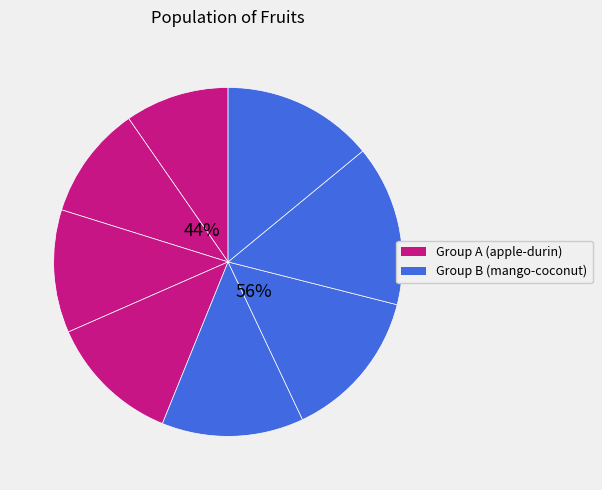

Approximately how many times larger is the value at durin compared to grapes?

1.1